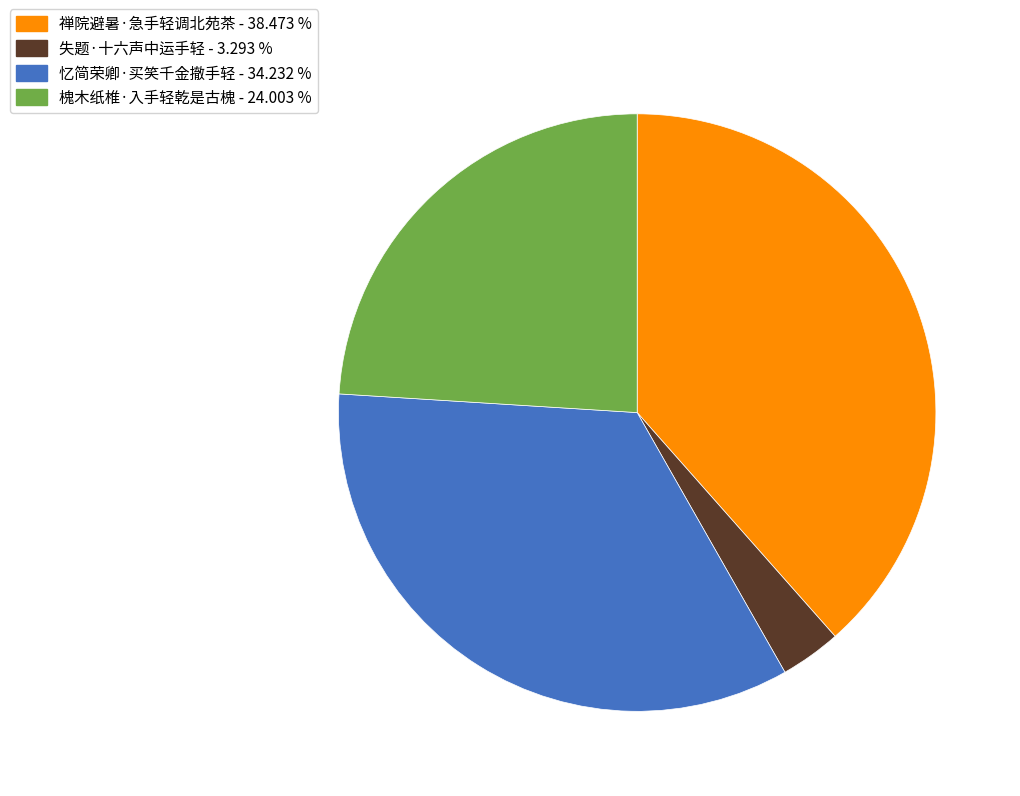

Is it true that 失题·十六声中运手轻 is 3% of the pie?

True